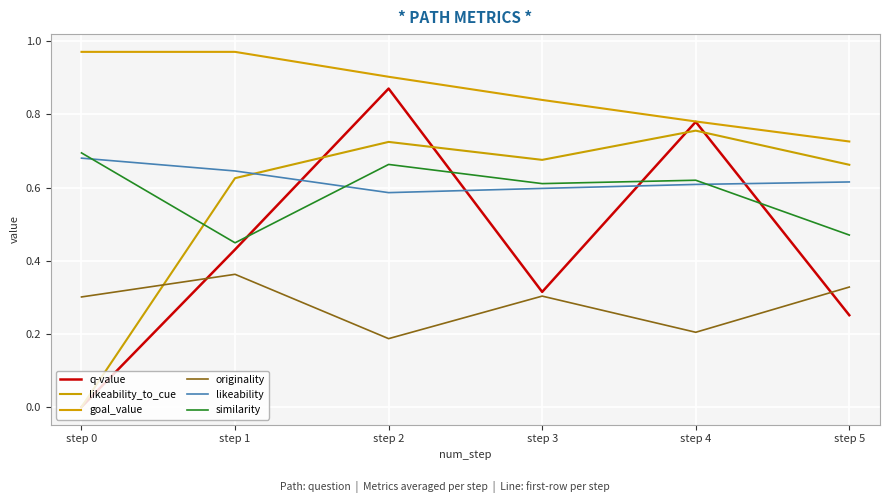

What are all the series names shown in the legend?

q-value, likeability_to_cue, goal_value, originality, likeability, similarity